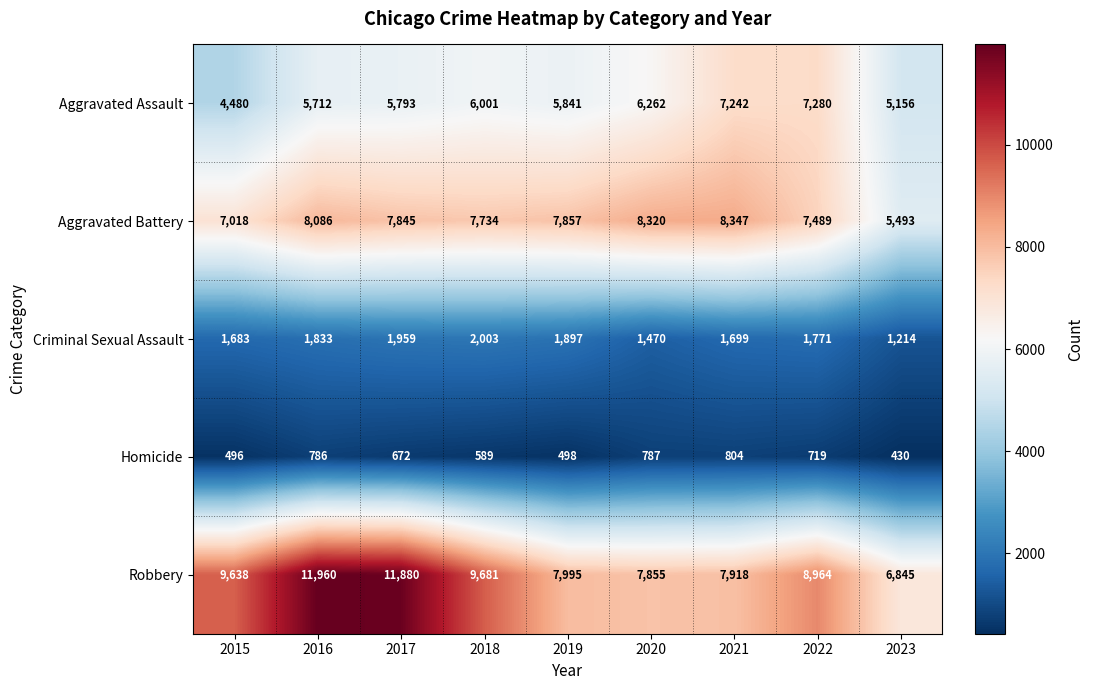

At which category does the chart reach its minimum across all series?

2023